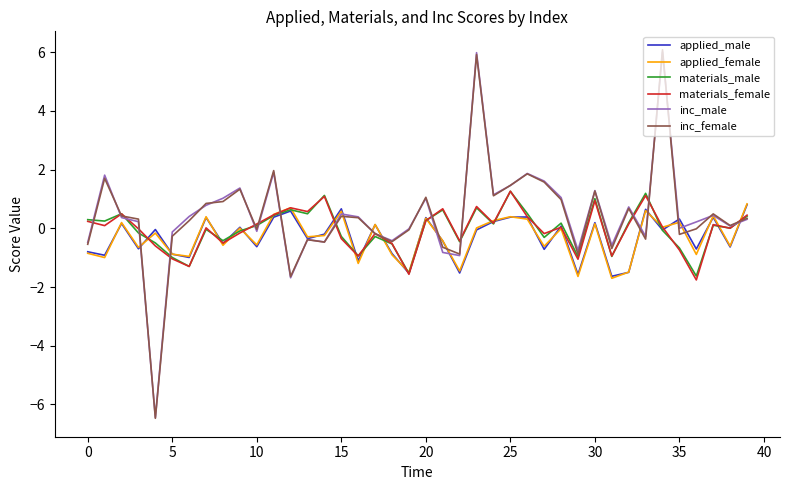

What is the highest value of the applied_female series?

0.8